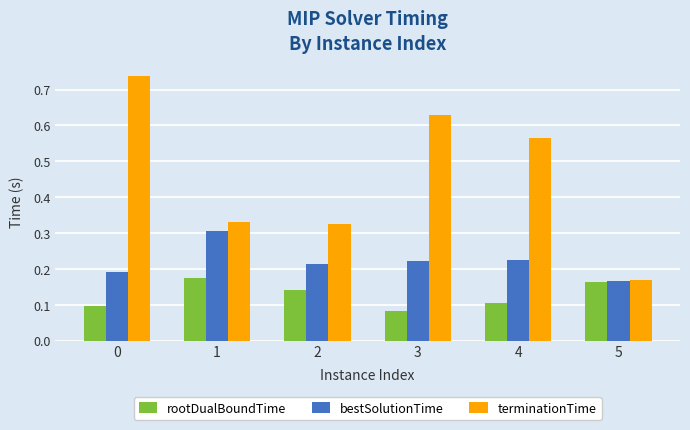

Where is bestSolutionTime nearest to the value 0?

5